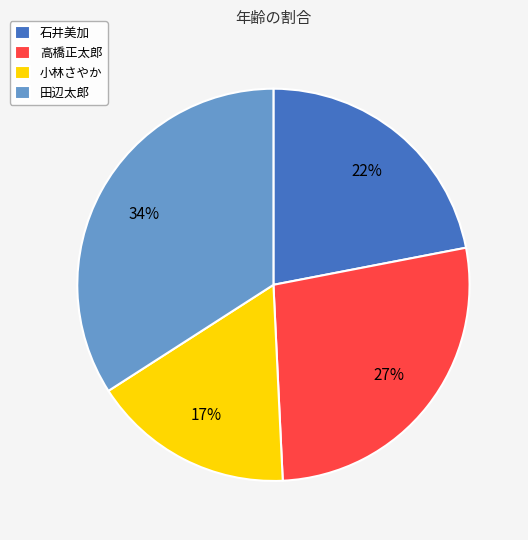

To the nearest percent, what portion does 高橋正太郎 represent?

27%